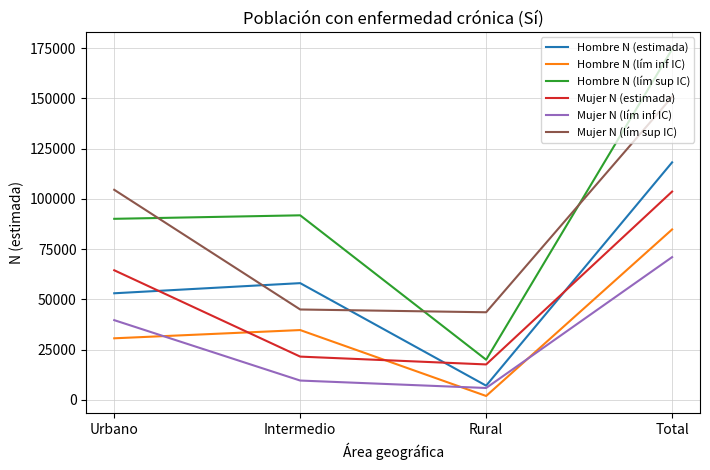

Rank the categories by Mujer N (lím inf IC) value from highest to lowest.

Total, Urbano, Intermedio, Rural